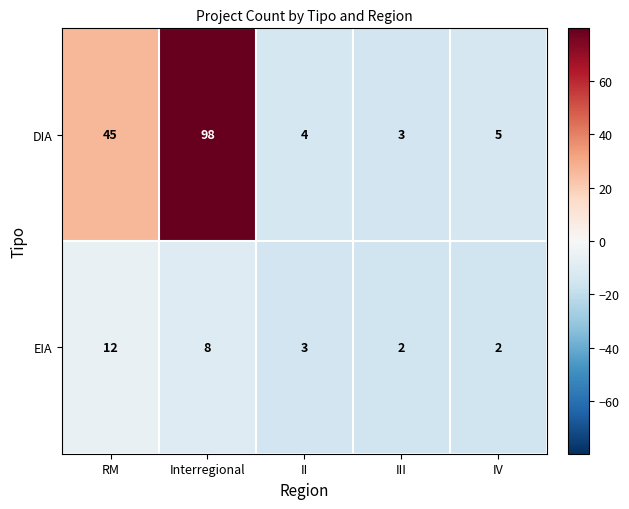

At Interregional, list the series in order from largest to smallest.

DIA, EIA